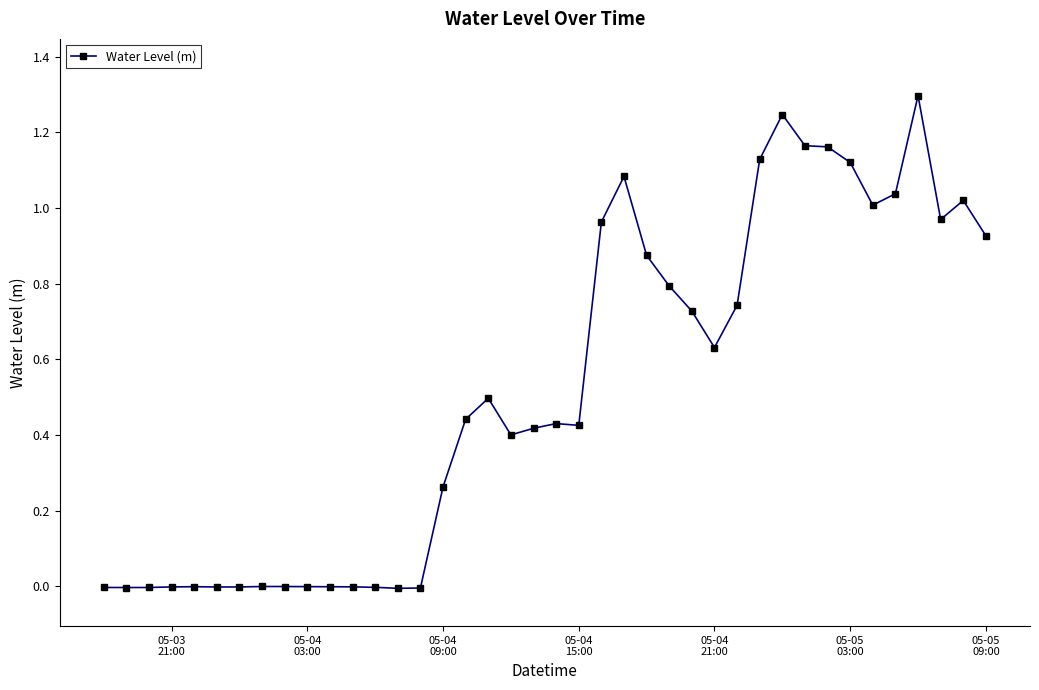

What is the greatest value displayed?

1.3